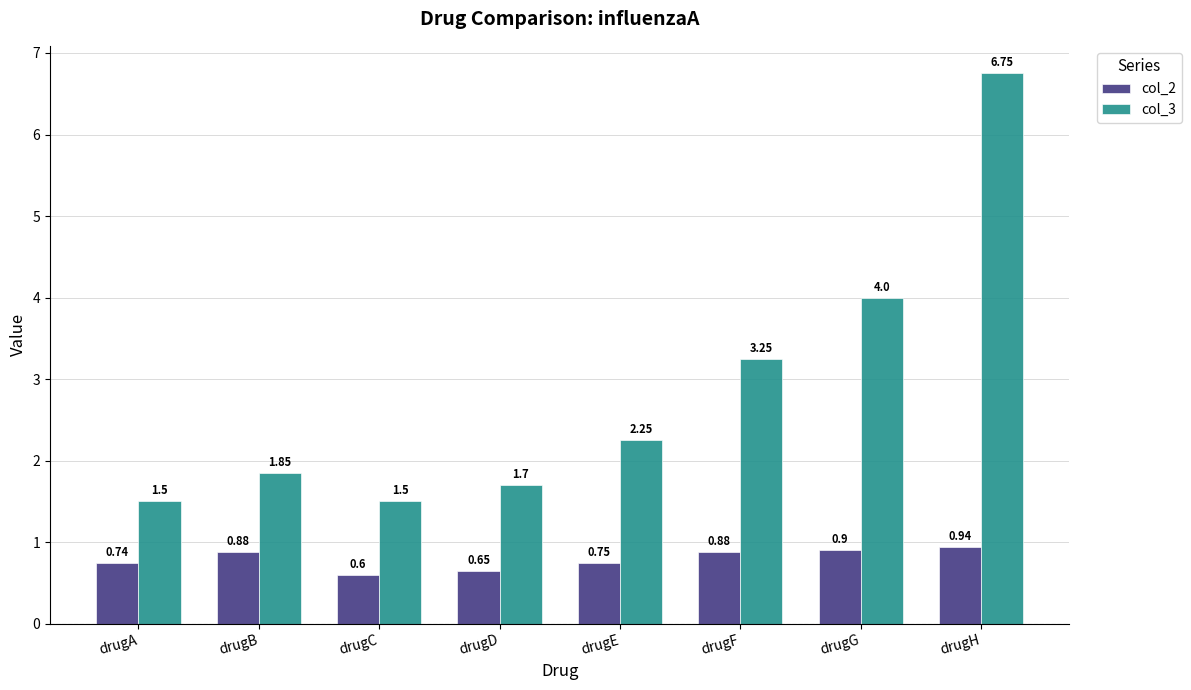

What is the spread (max minus min) of values at drugB?

1.0